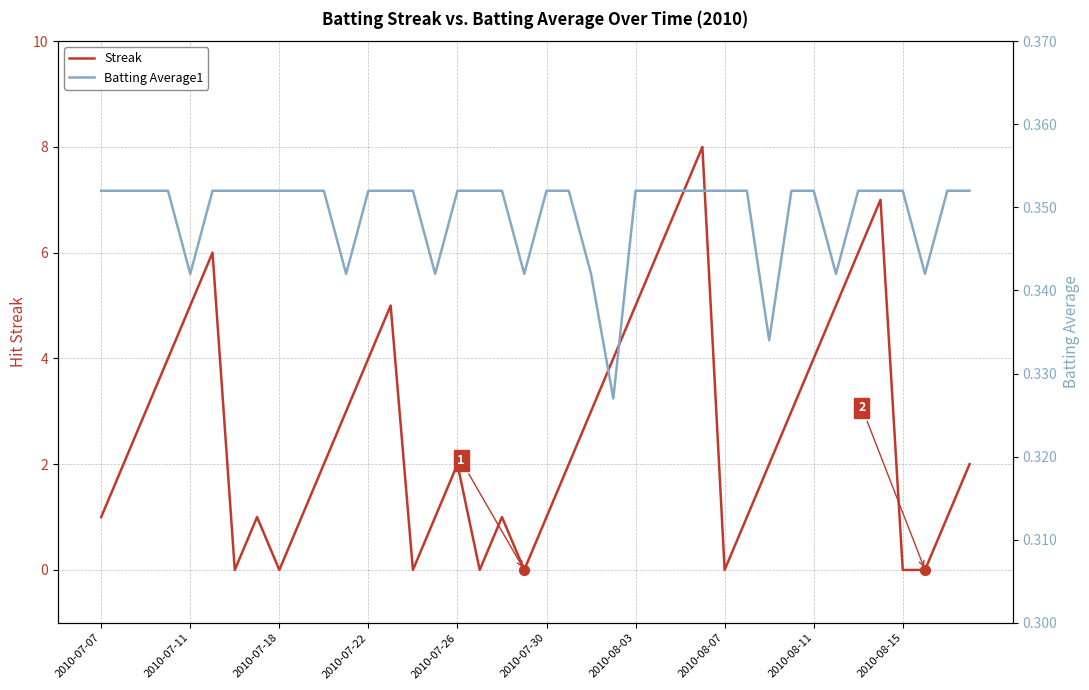

Which series has the largest total across all categories?

Streak